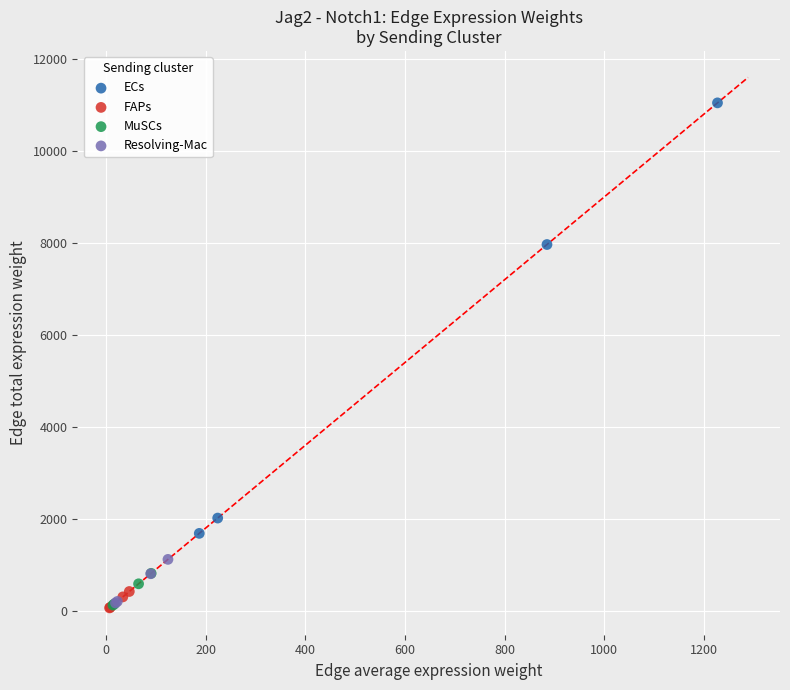

Which series has the widest spread of Y values?

ECs